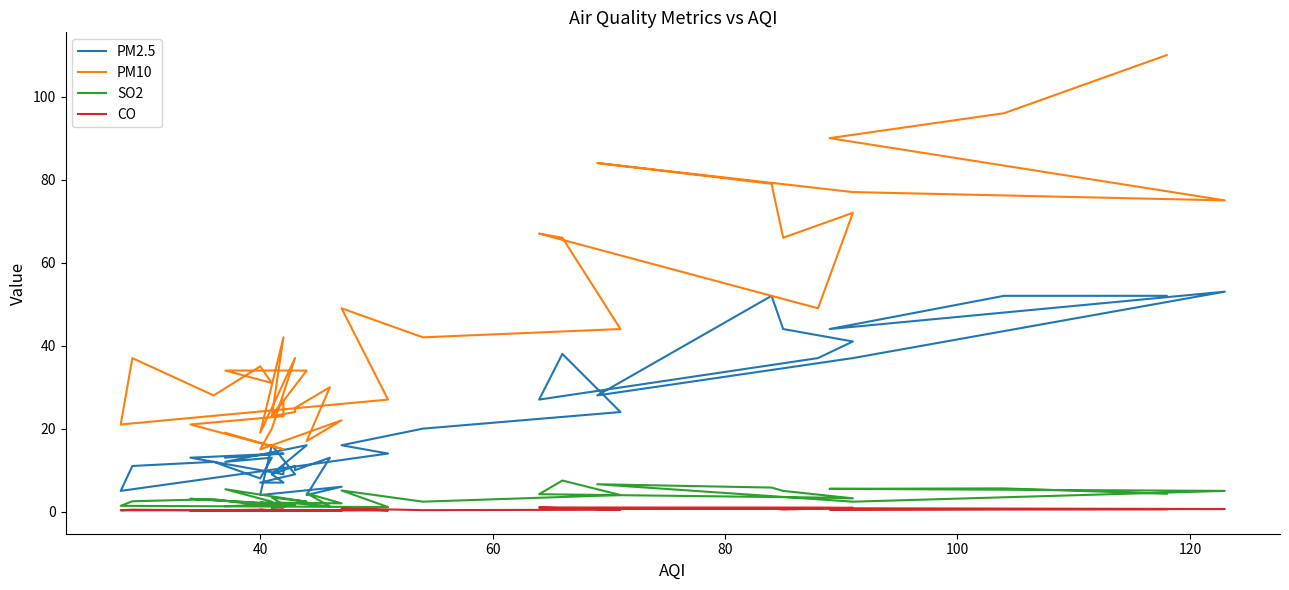

The value of SO2 at 20 is 2.3. True or false?

False